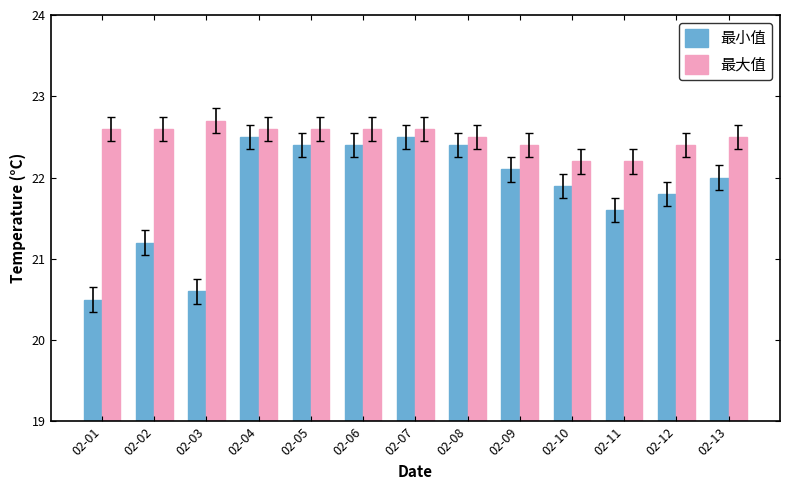

What are all the series names shown in the legend?

最小值, 最大值